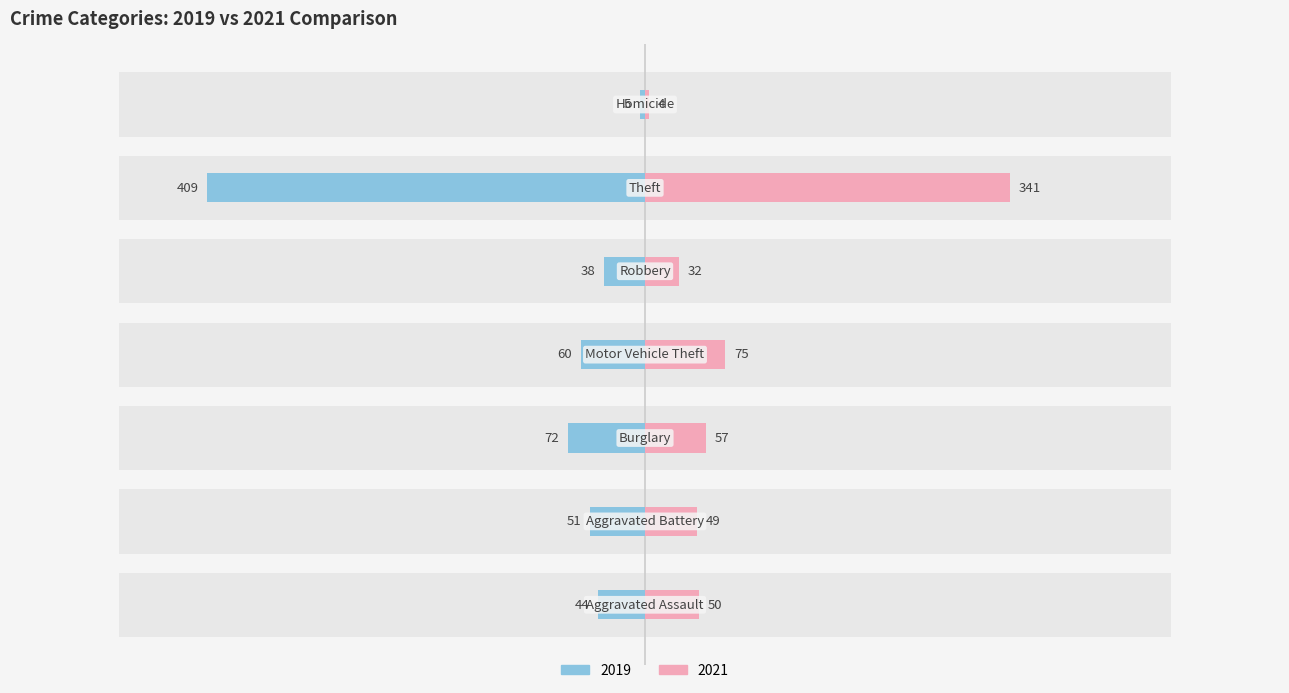

The 2019 series shows 52 at Robbery. True or false?

False